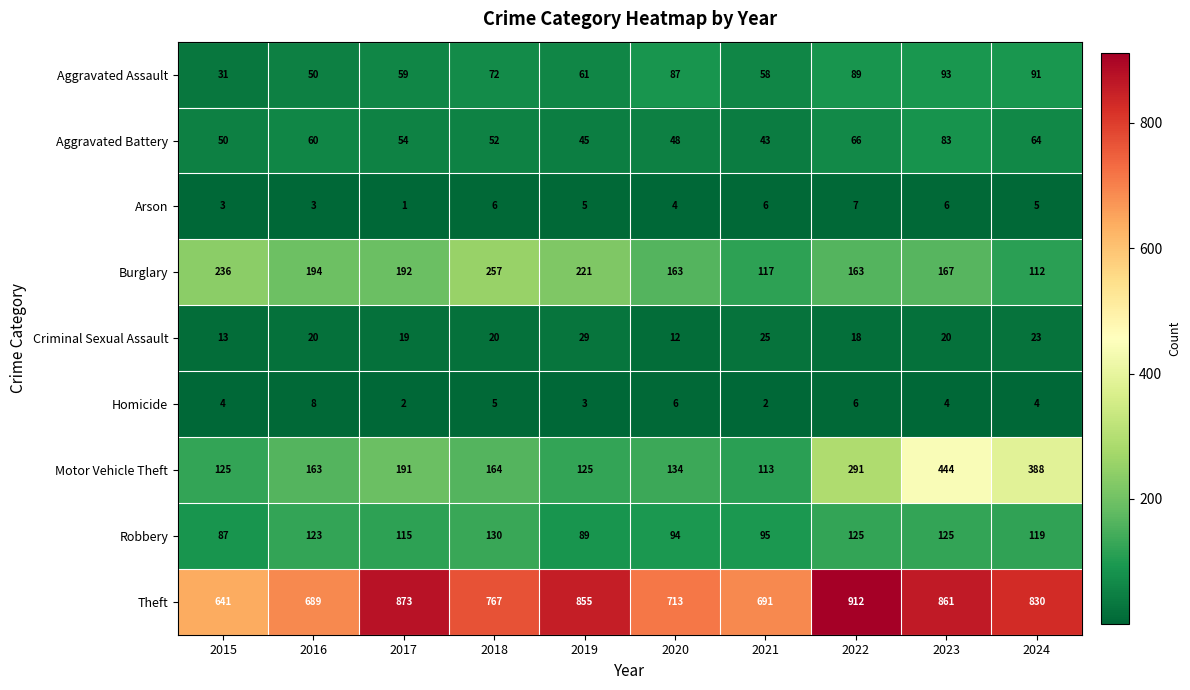

What is the difference between the maximum and minimum values in the Arson series?

6